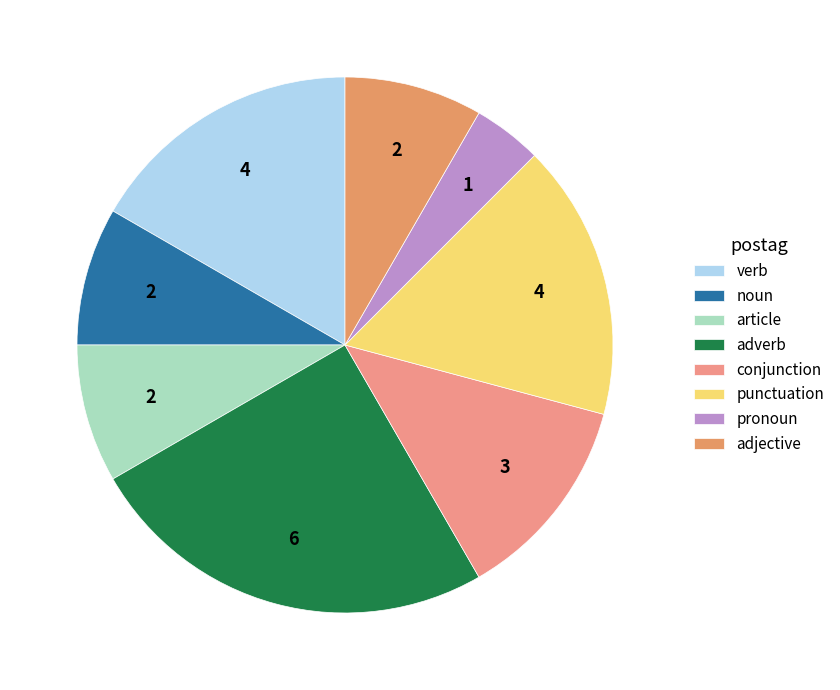

How many segments does this pie chart have?

8